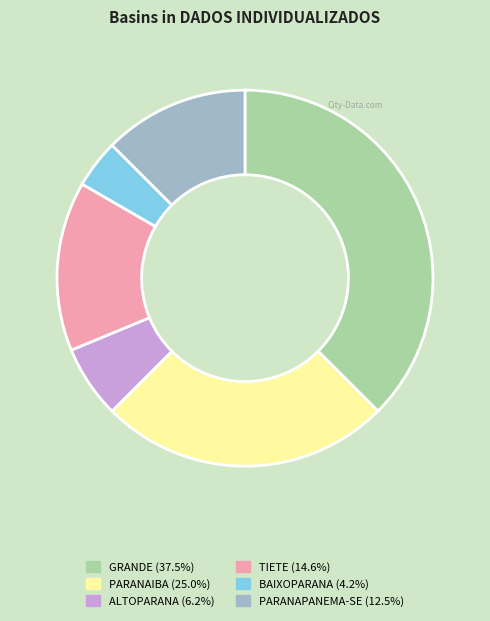

Does any single category account for the majority?

No